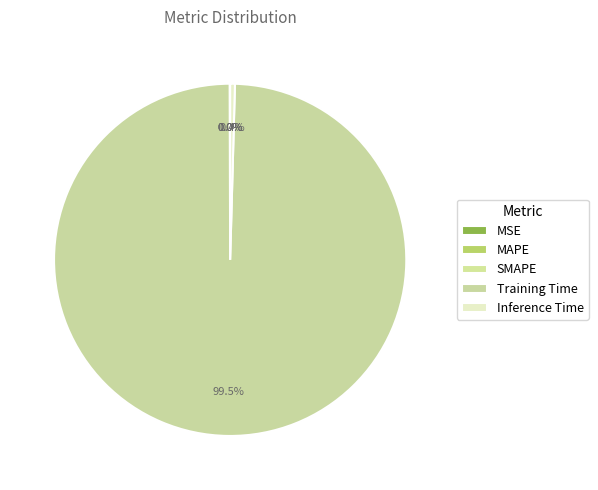

What is the largest slice in the pie chart?

Training Time